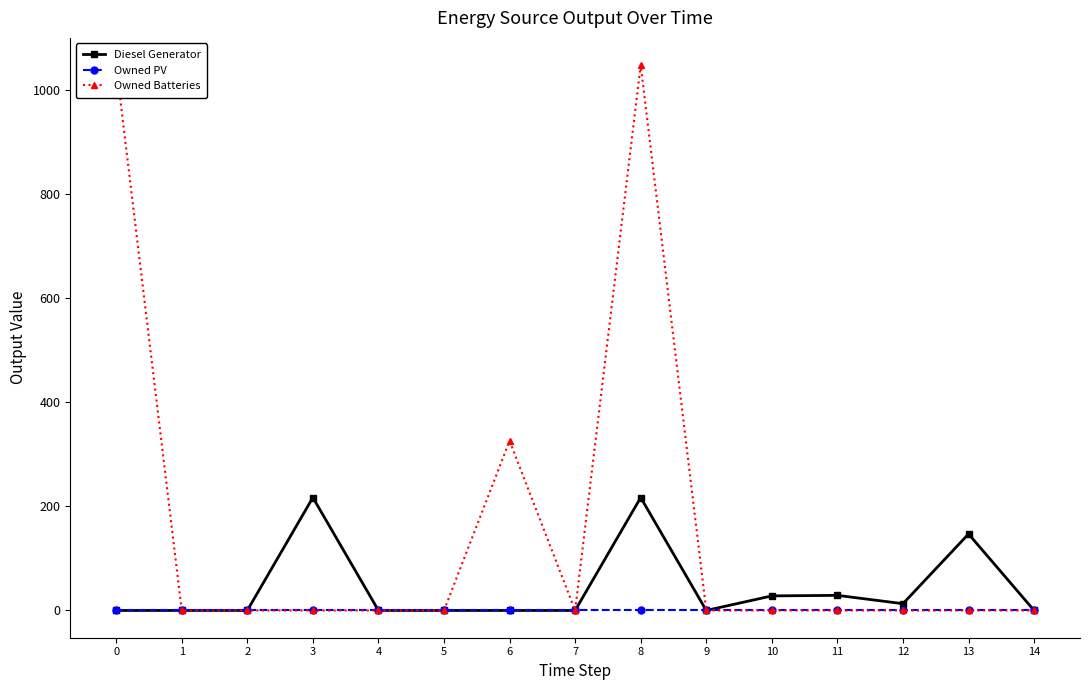

True or false: Owned Batteries and Diesel Generator intersect in this chart.

False